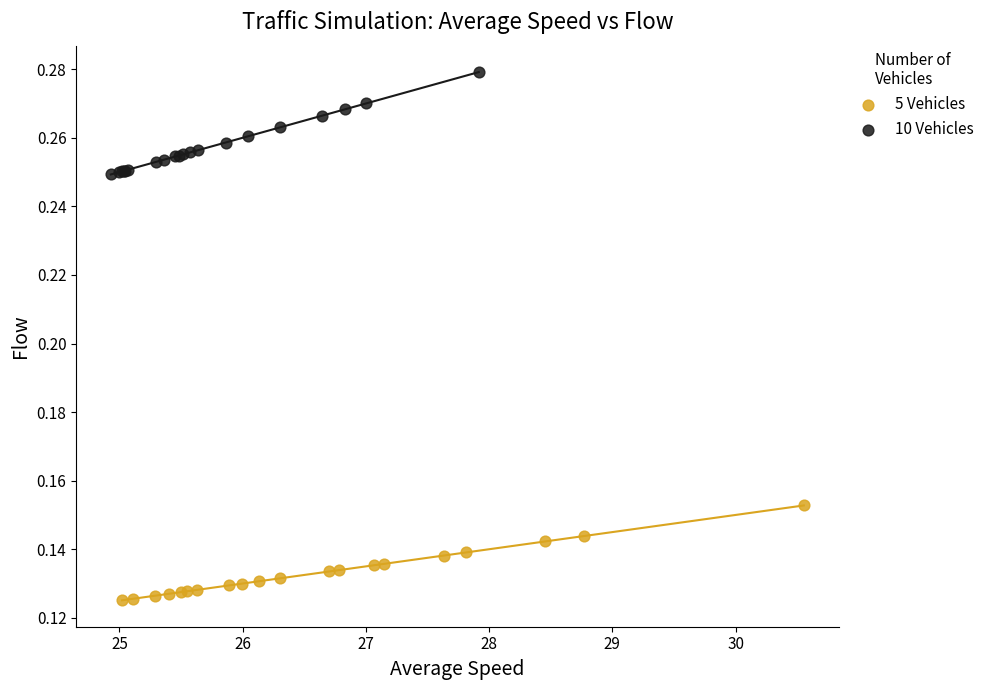

What are all the series names shown in the legend?

5 Vehicles, 10 Vehicles